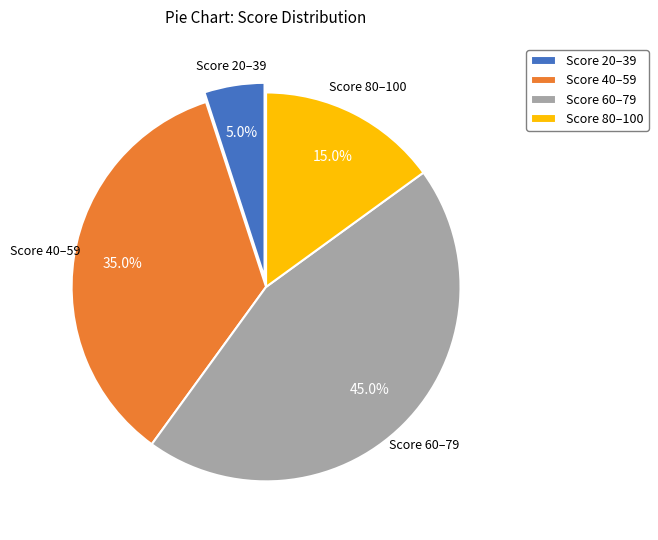

Do Score 60–79 and Score 80–100 together represent more than half of the pie?

Yes